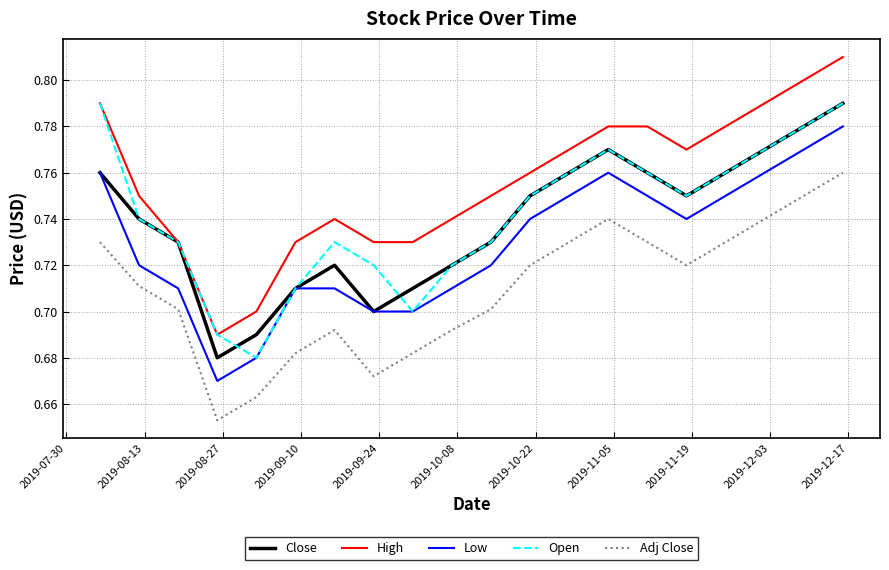

True or false: Low and High intersect in this chart.

False